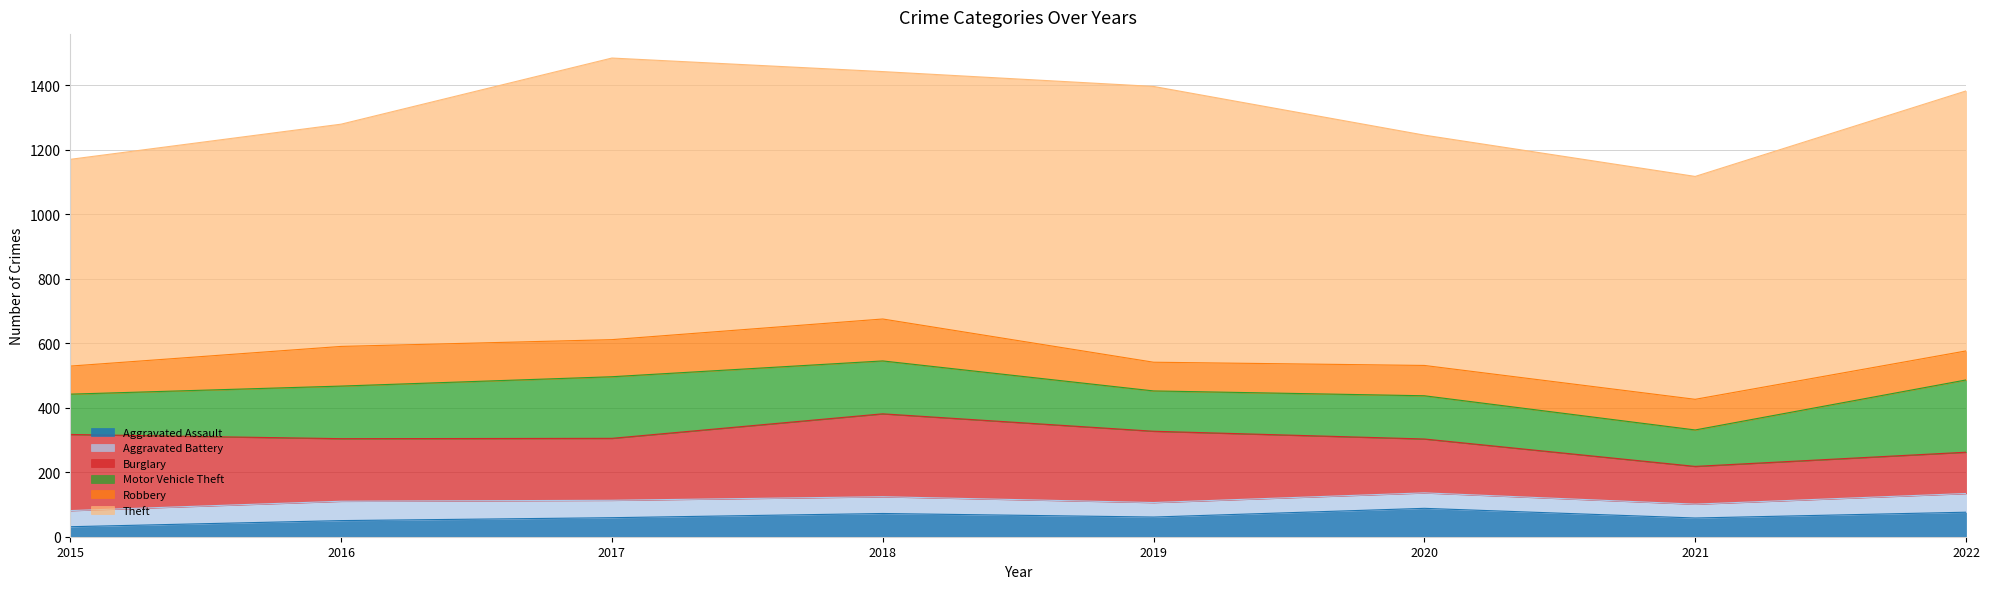

How many data points in Motor Vehicle Theft are above 163?

3